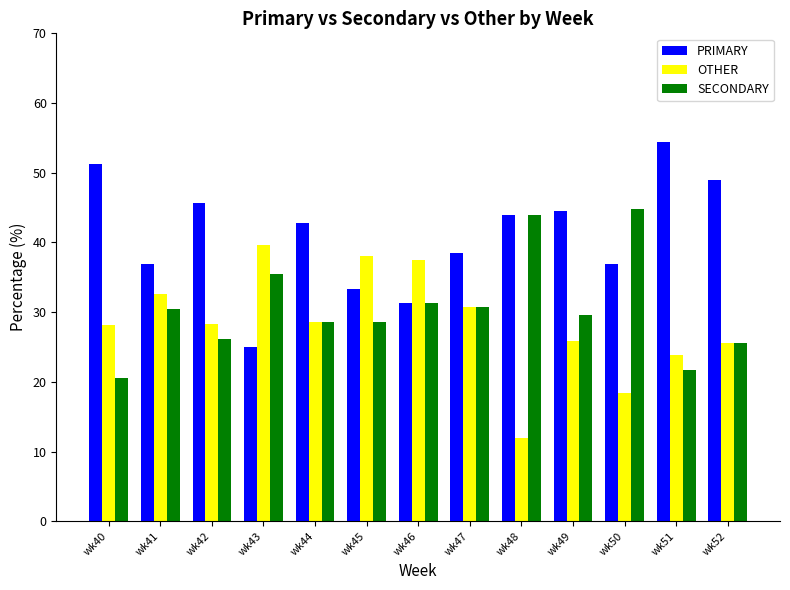

At which label does PRIMARY reach its peak?

wk51